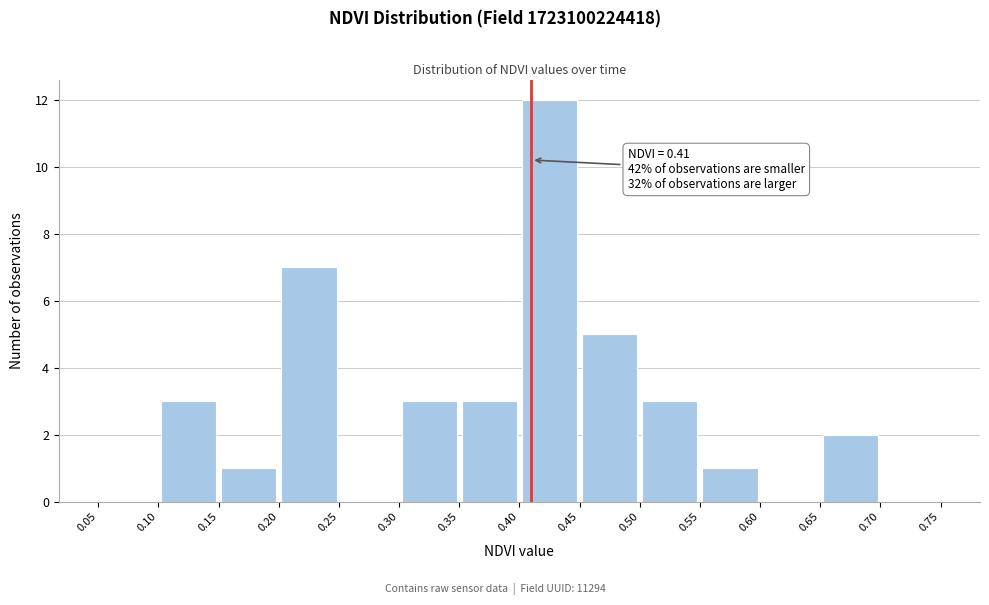

Which range on the x-axis has the tallest bar?

0.40 to 0.45